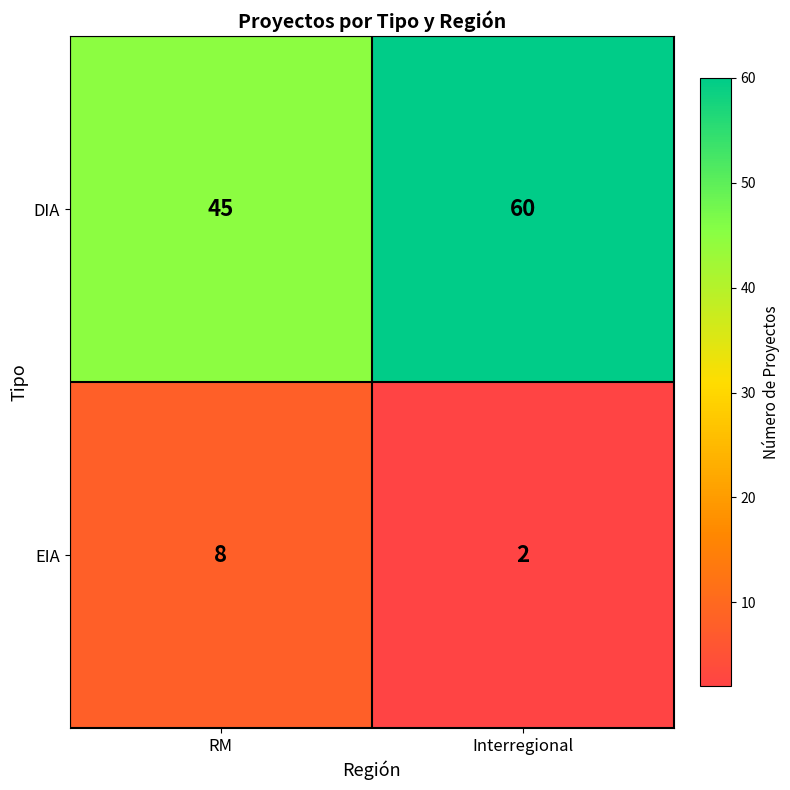

What is the difference between the DIA values at Interregional and RM?

15